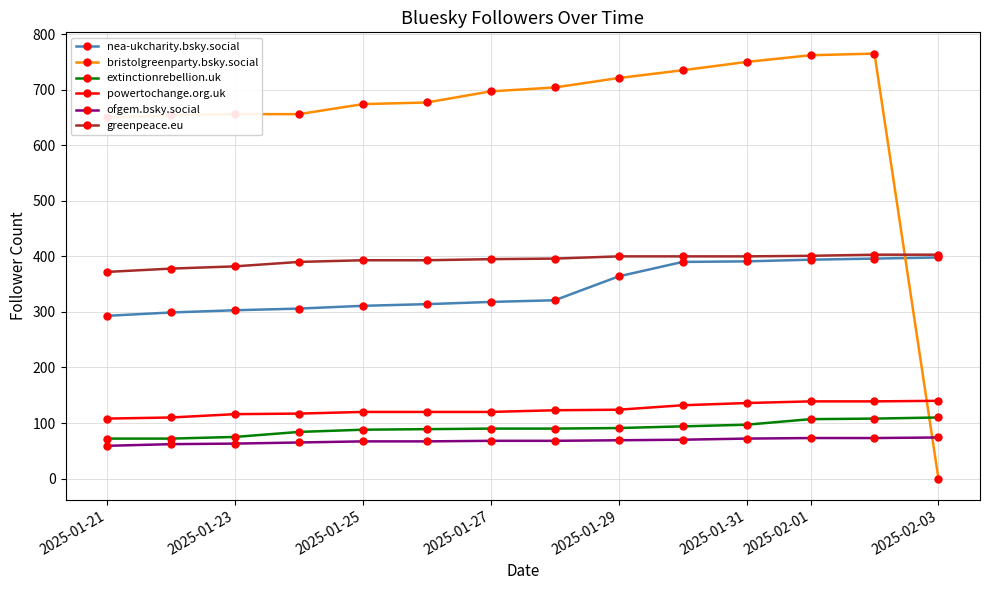

Which series has the largest range (max minus min)?

bristolgreenparty.bsky.social